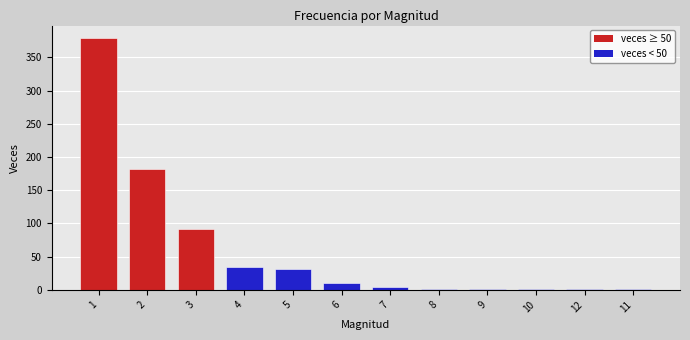

What is the change in value from 5 to 6?

-21